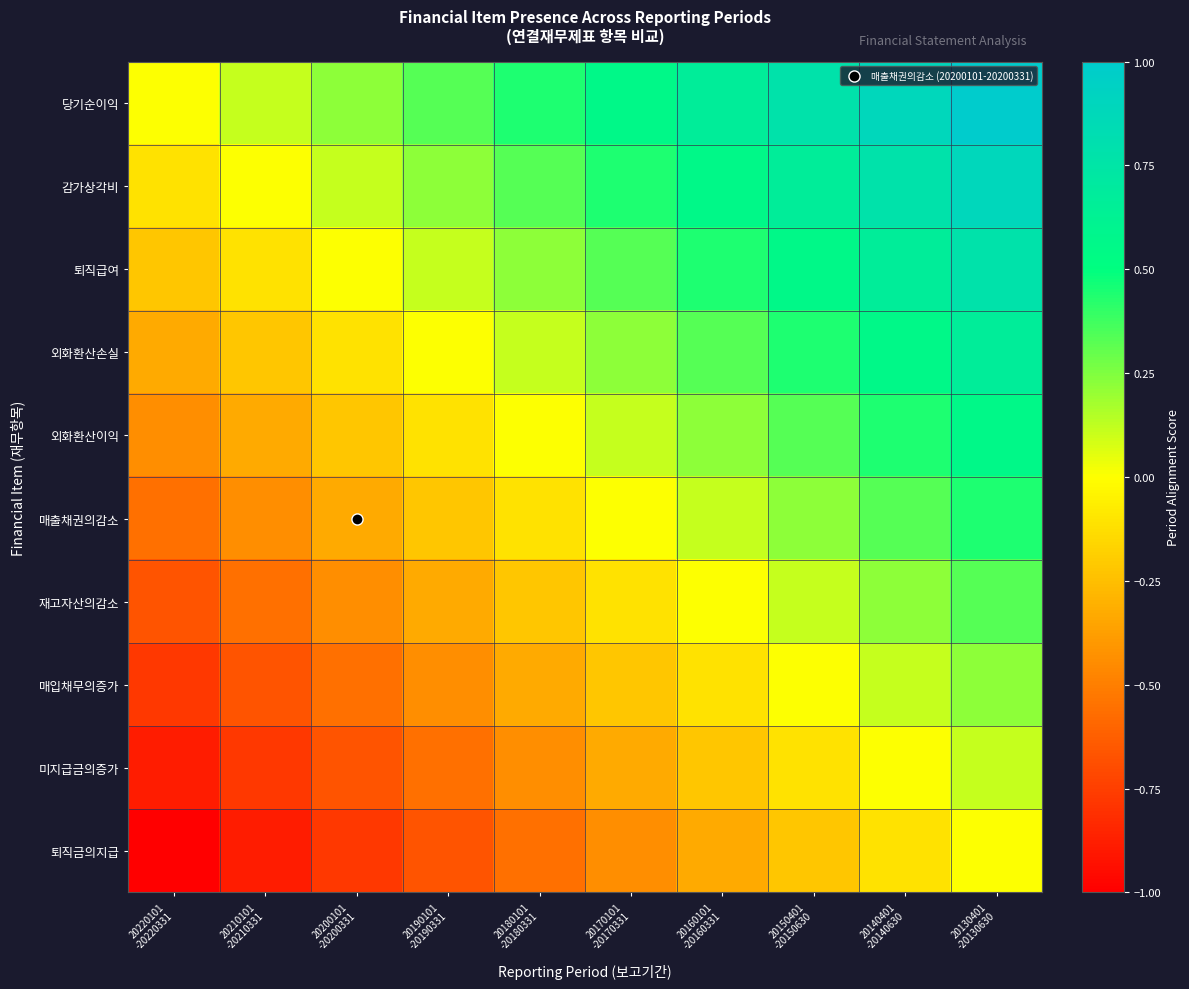

What is the total value across all series at 20160101
-20160331?

1.7